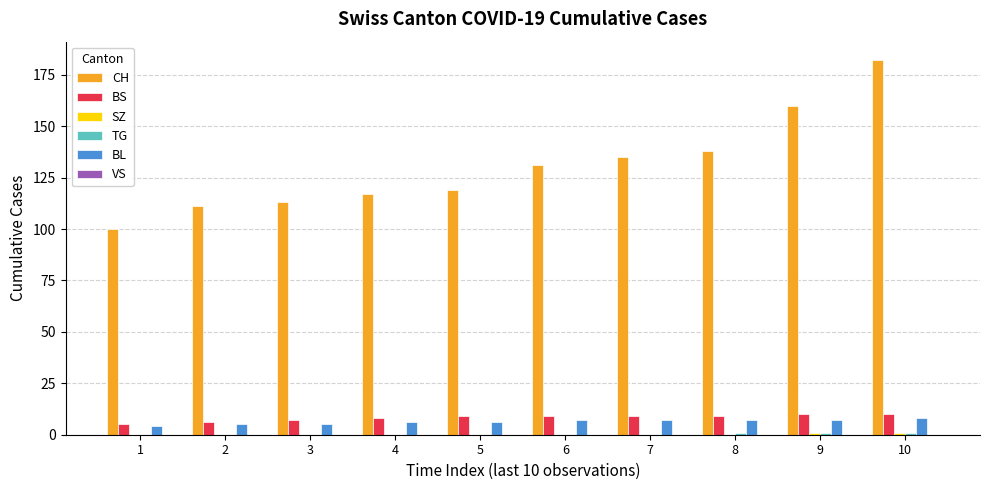

Which series has the widest spread of values?

CH